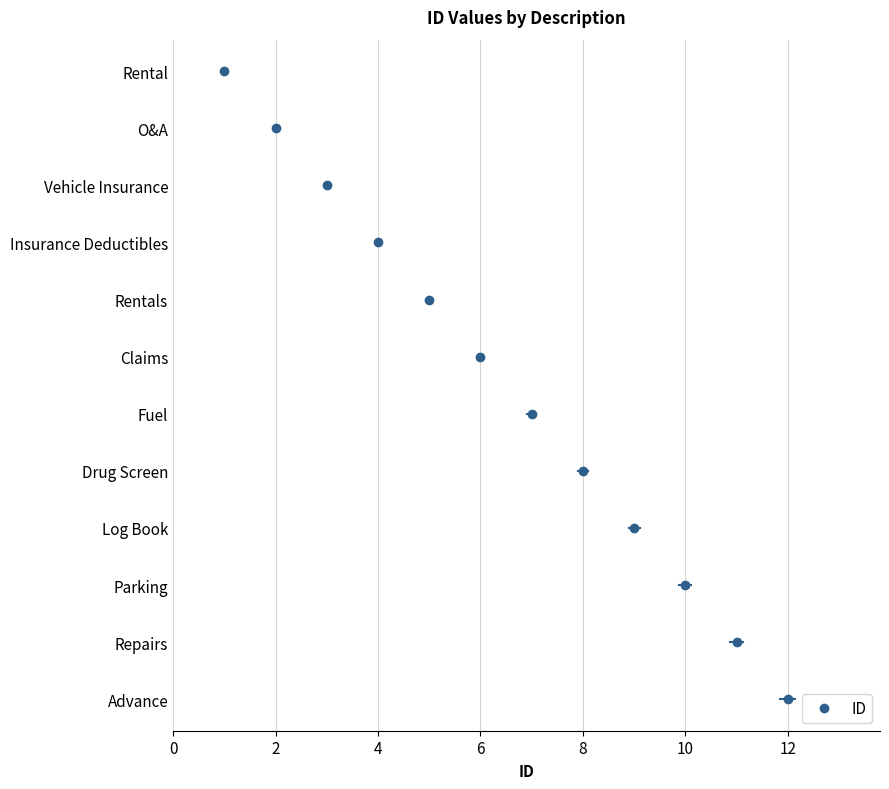

The value at Fuel is 7. True or false?

True